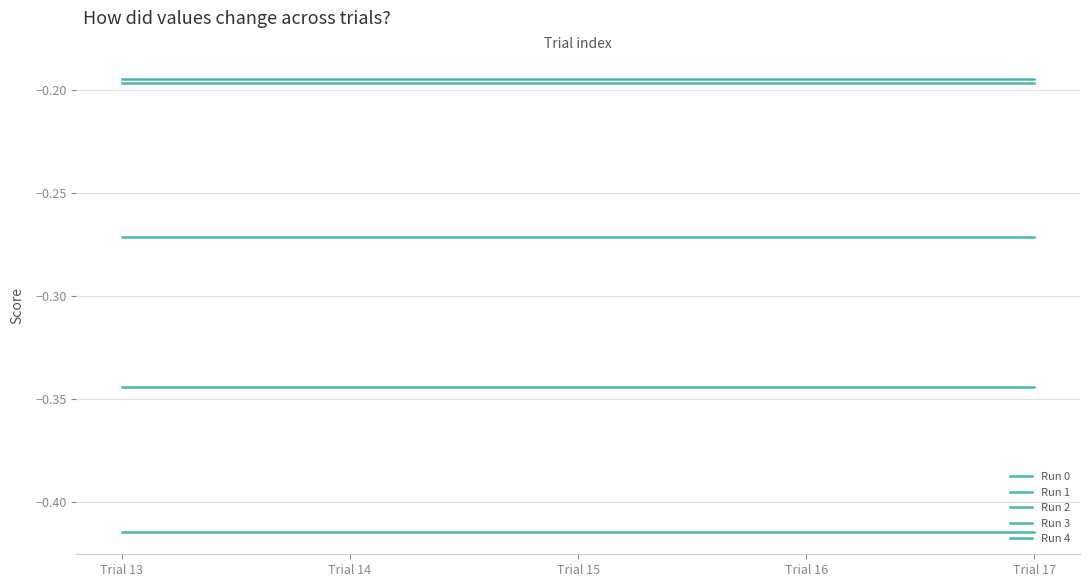

What is the approximate value of Run 4 at Trial 16?

-0.3